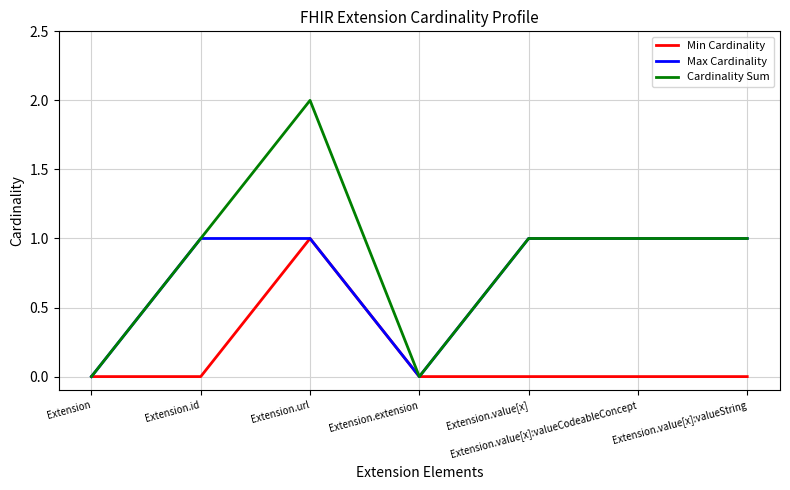

What position from the left is Extension?

1